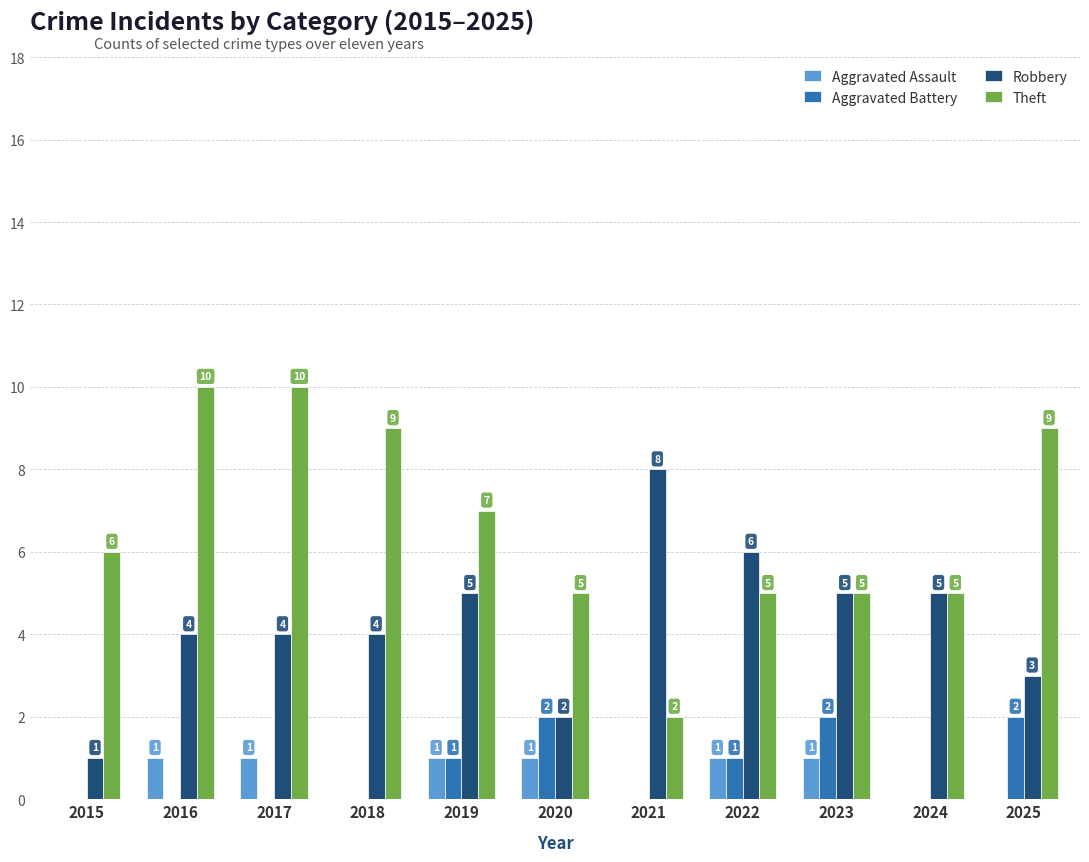

What are all the series names shown in the legend?

Aggravated Assault, Aggravated Battery, Robbery, Theft